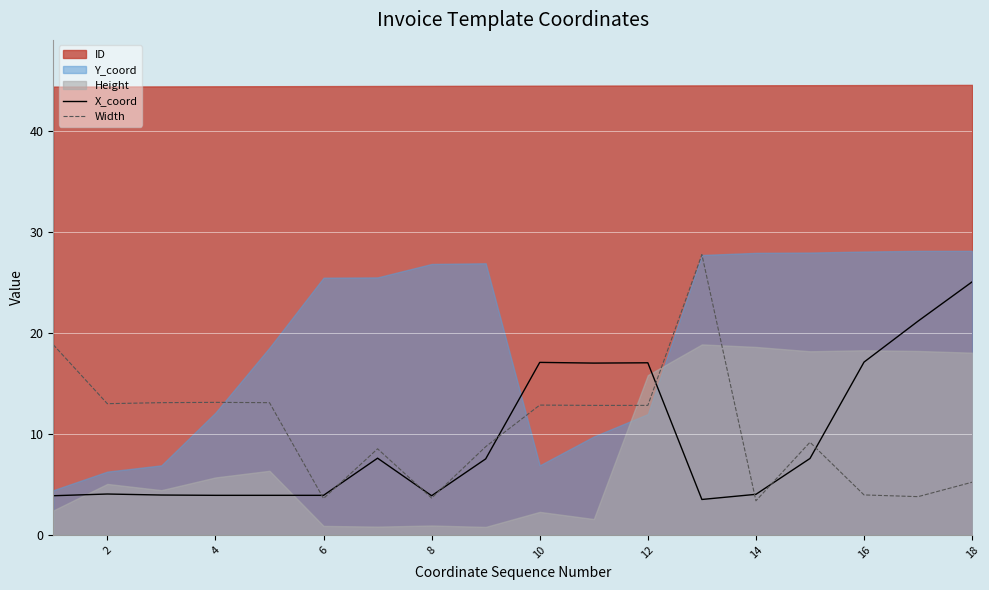

How many lines are shown in the chart?

2